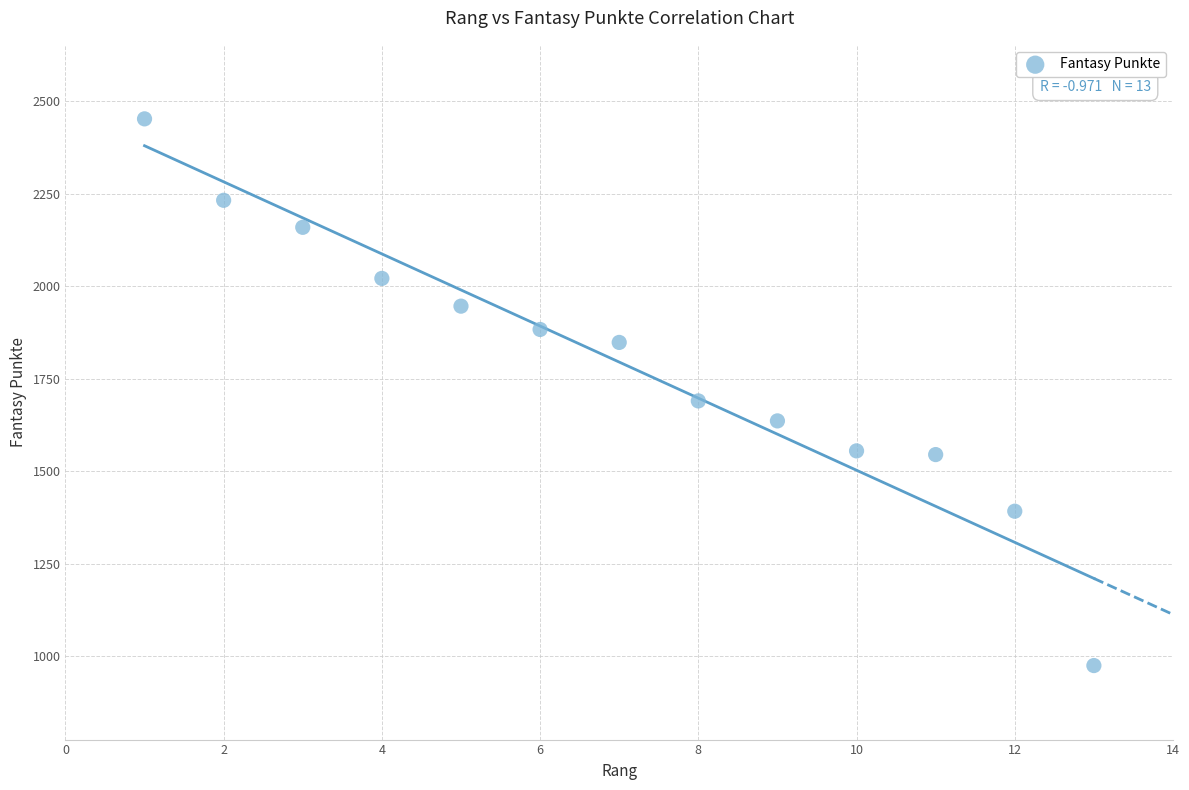

What Y value in the scatter plot is closest to 1713?

1690